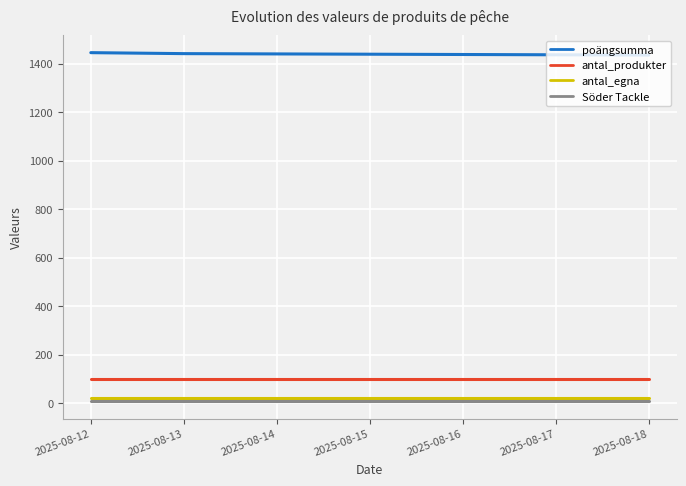

What is the highest value of the poängsumma series?

1445